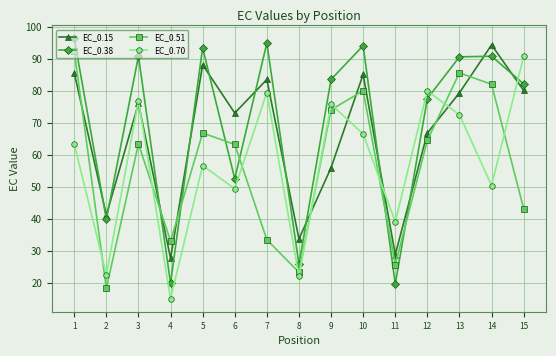

Which series changed the most between 4 and 11?

EC_0.70